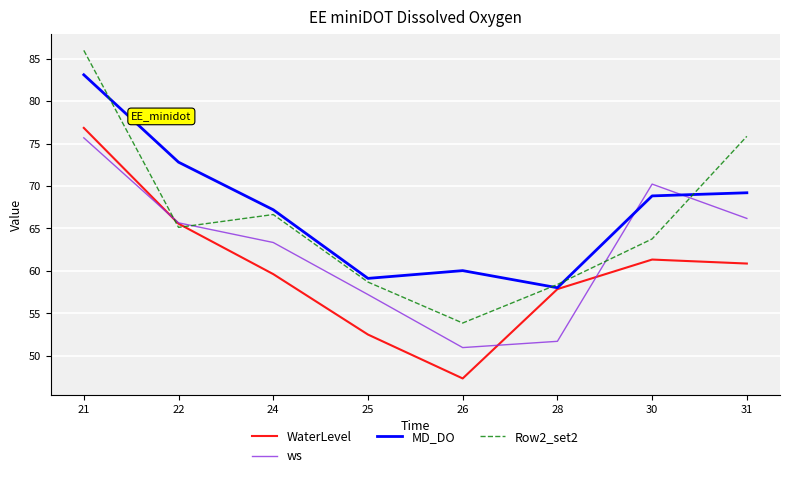

Between which two adjacent categories do Row2_set2 and WaterLevel first intersect?

21 and 22